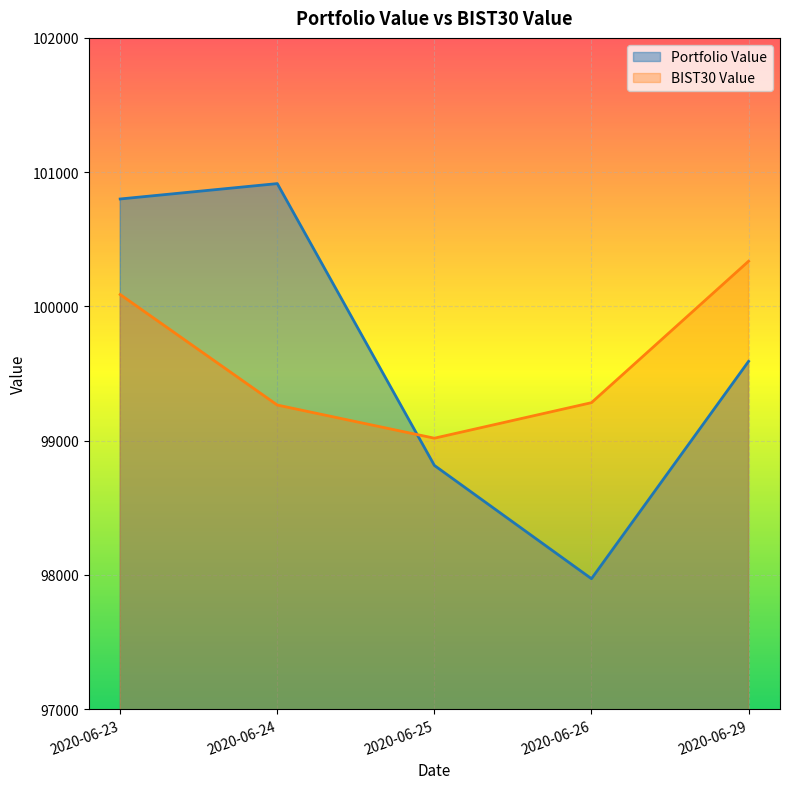

Which series has the largest total across all categories?

Portfolio Value